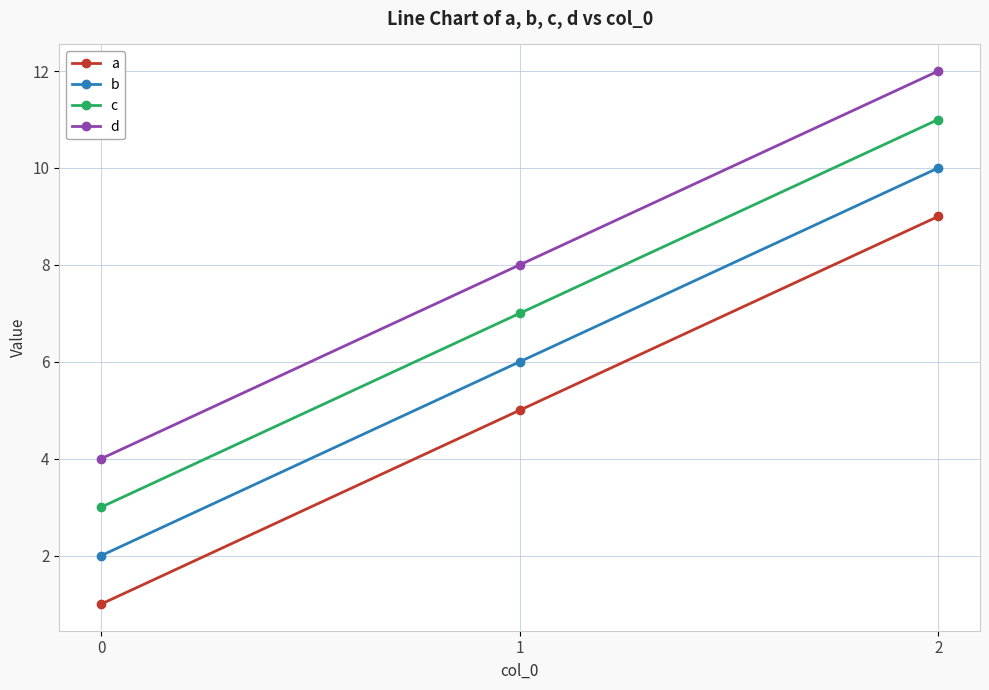

Where is a nearest to the value 5?

1